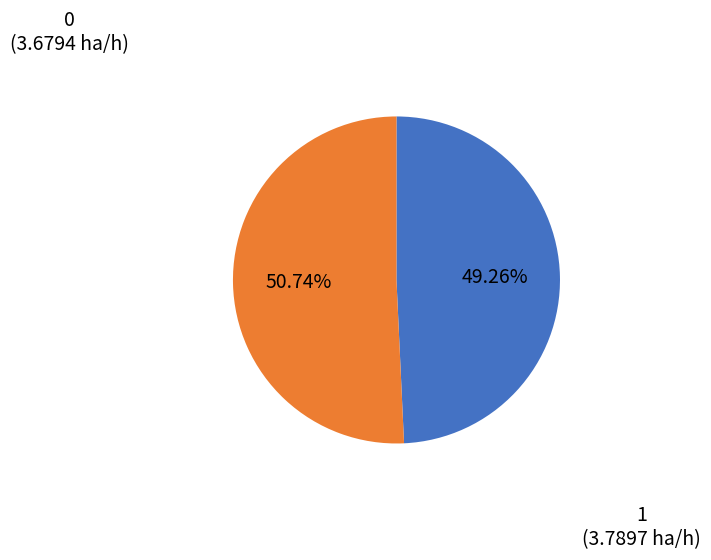

Does any single category account for the majority?

Yes